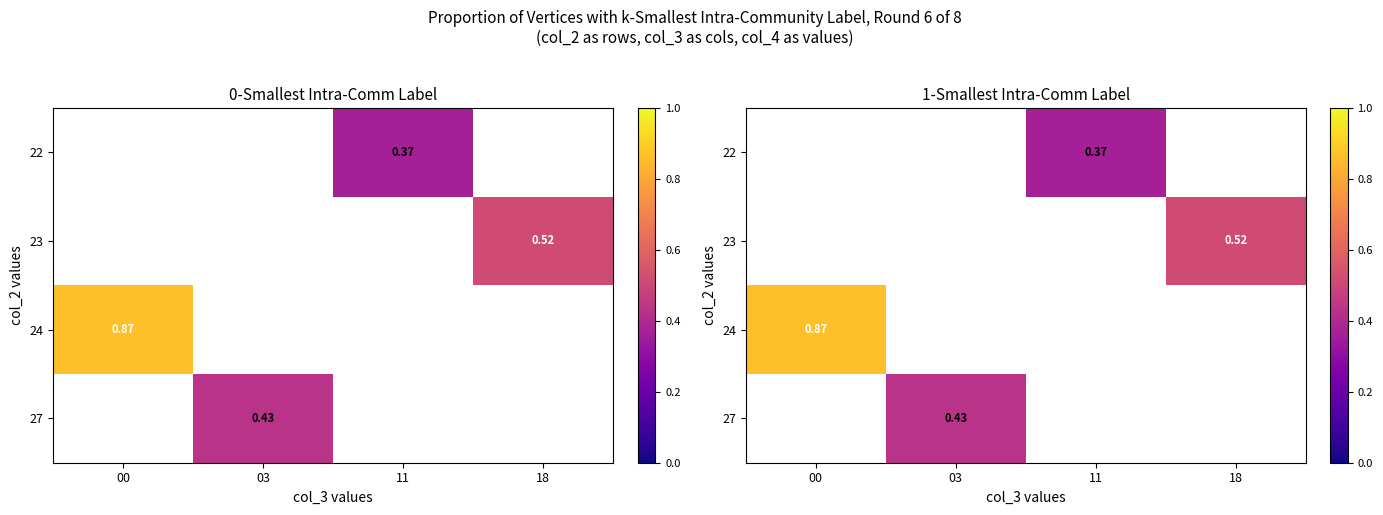

Which has a higher value, 03 or 00?

00